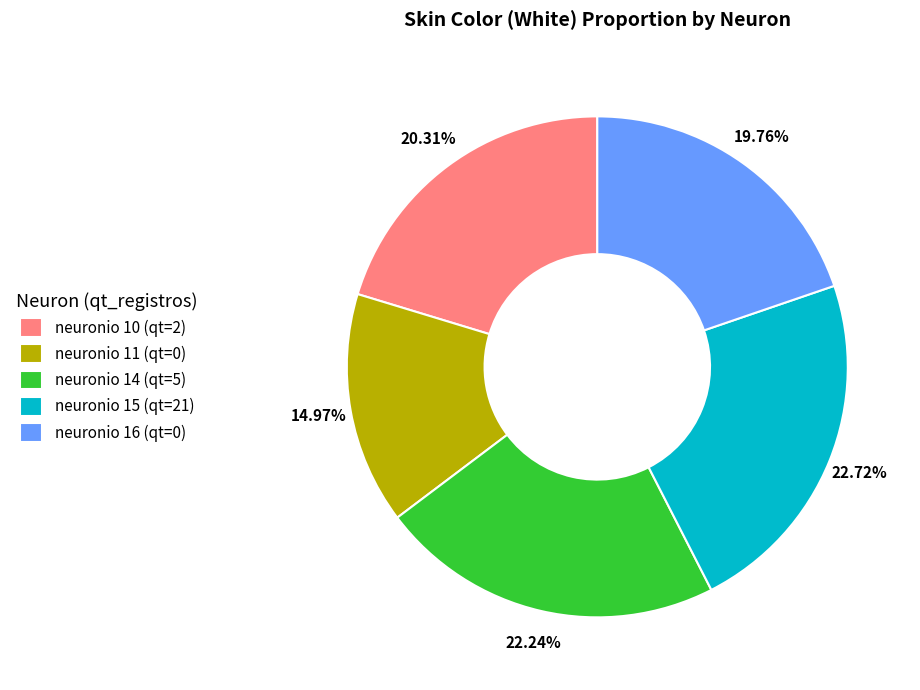

Combined, do neuronio 14 (qt=5) and neuronio 16 (qt=0) account for over 50%?

No